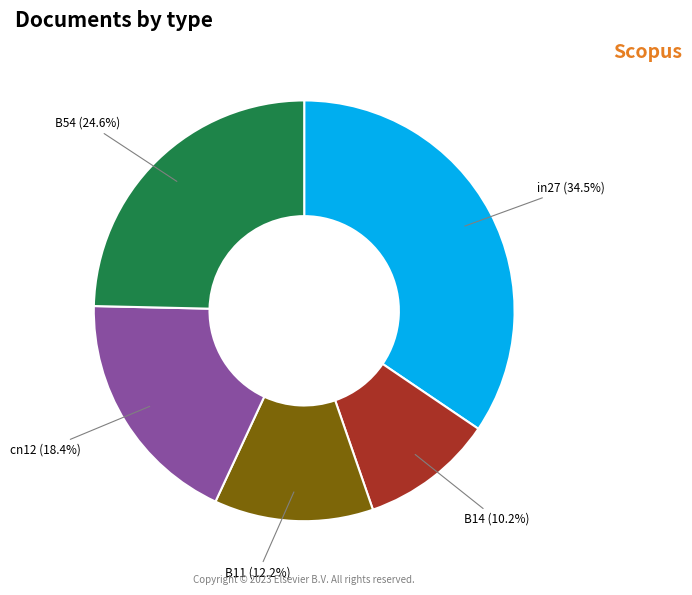

To the nearest percent, what is the difference between the largest and smallest slice percentages?

24%